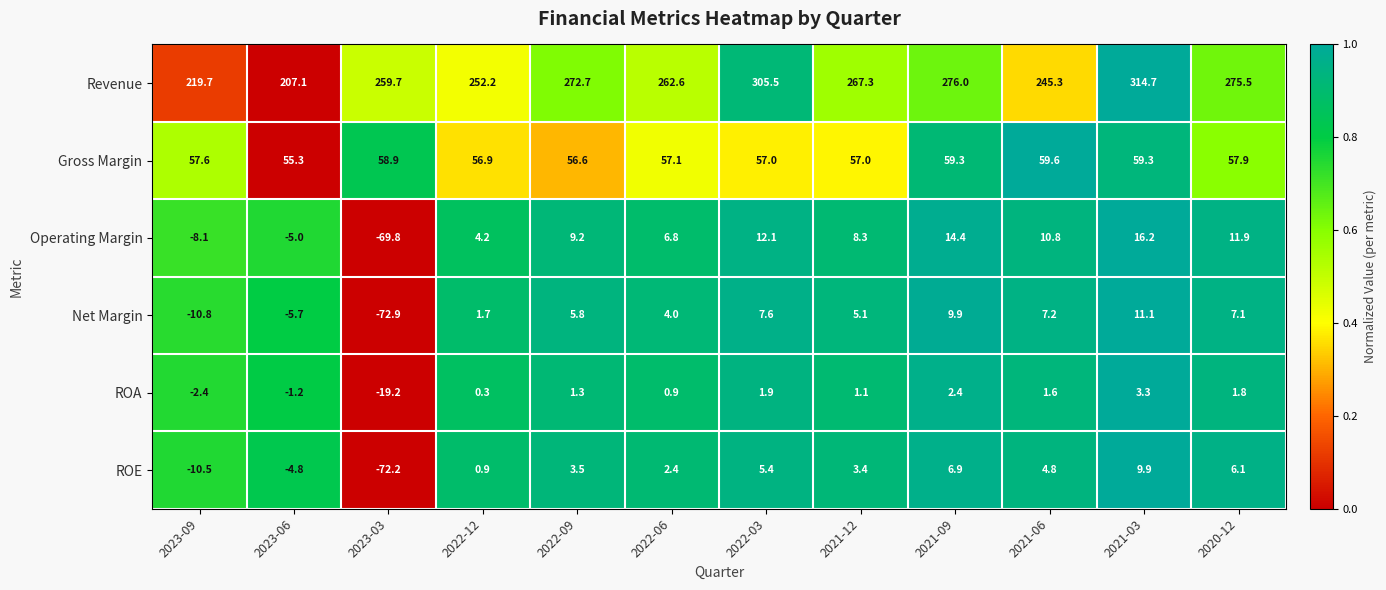

The value of ROA at 2023-03 is -12.7. True or false?

False